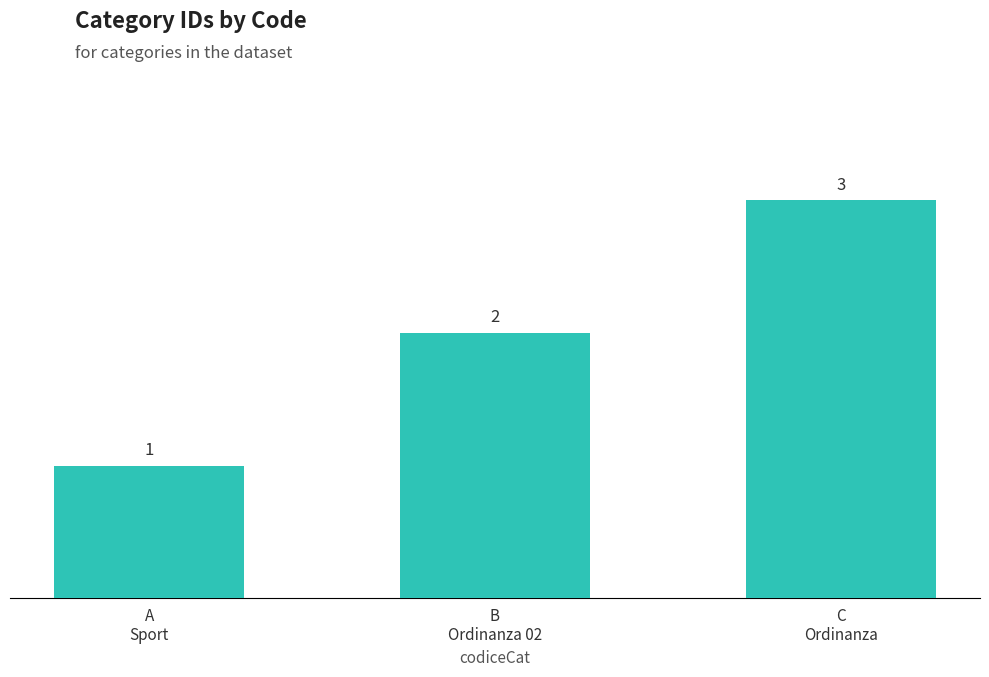

Which label corresponds to the largest value in the chart?

C
Ordinanza